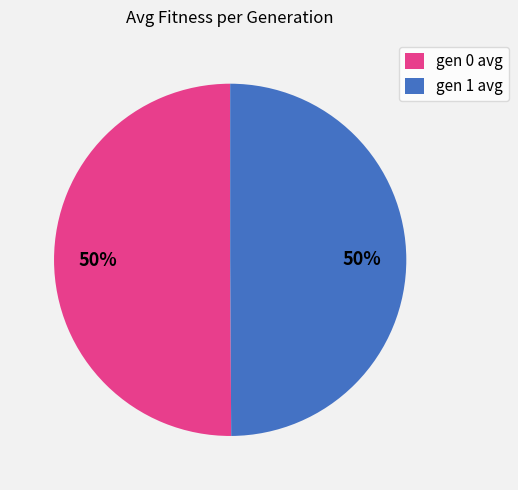

Combined, do gen 0 avg and gen 1 avg account for over 50%?

Yes